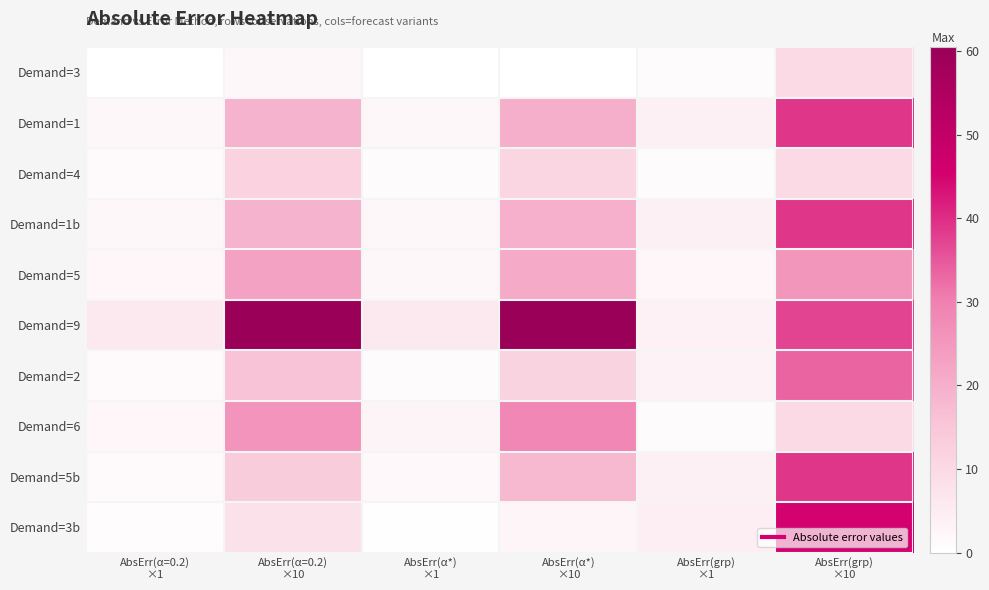

At how many categories does at least one series exceed 56?

2